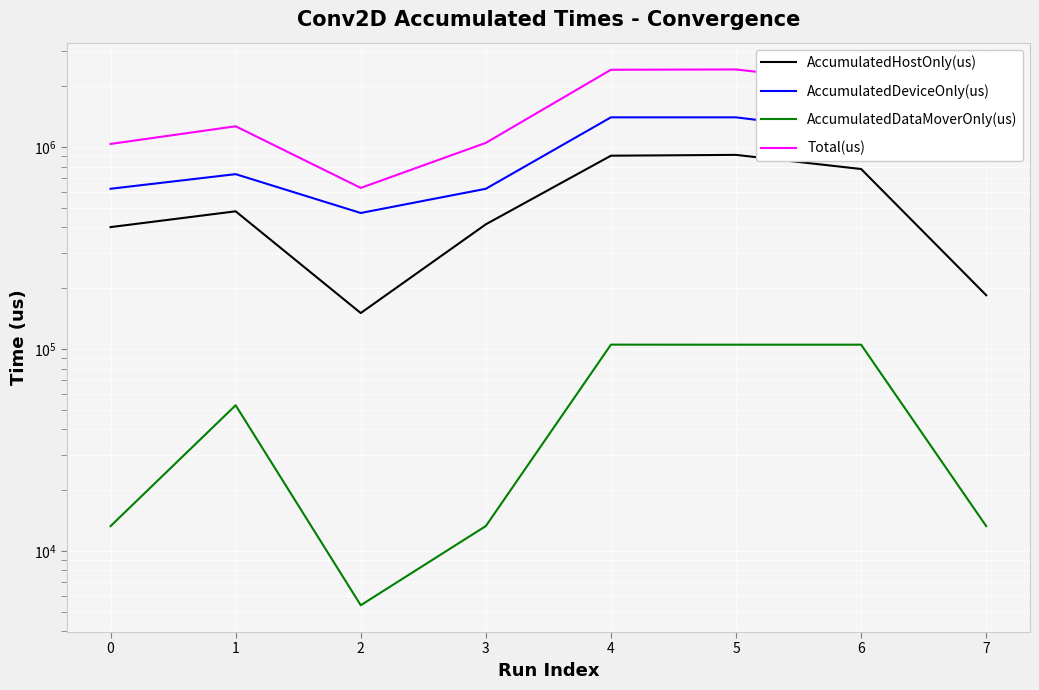

Rank the series by their average value, from lowest to highest.

AccumulatedDataMoverOnly(us), AccumulatedHostOnly(us), AccumulatedDeviceOnly(us), Total(us)